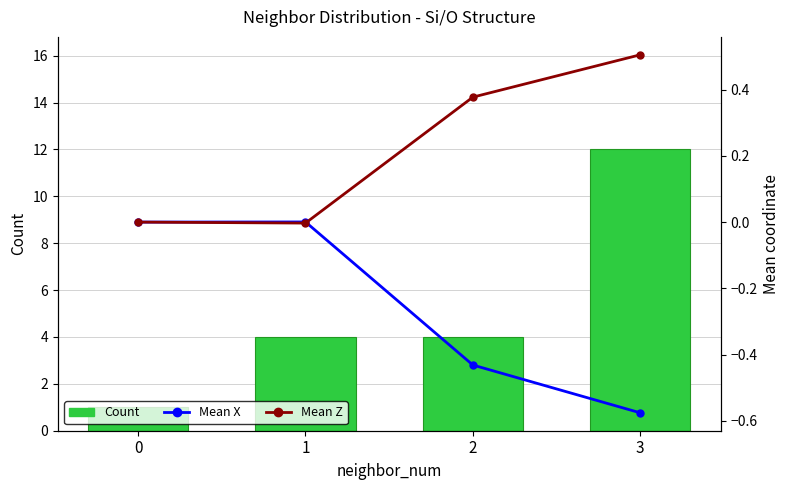

What is the difference between the second highest and minimum values in the Mean Z series?

0.4